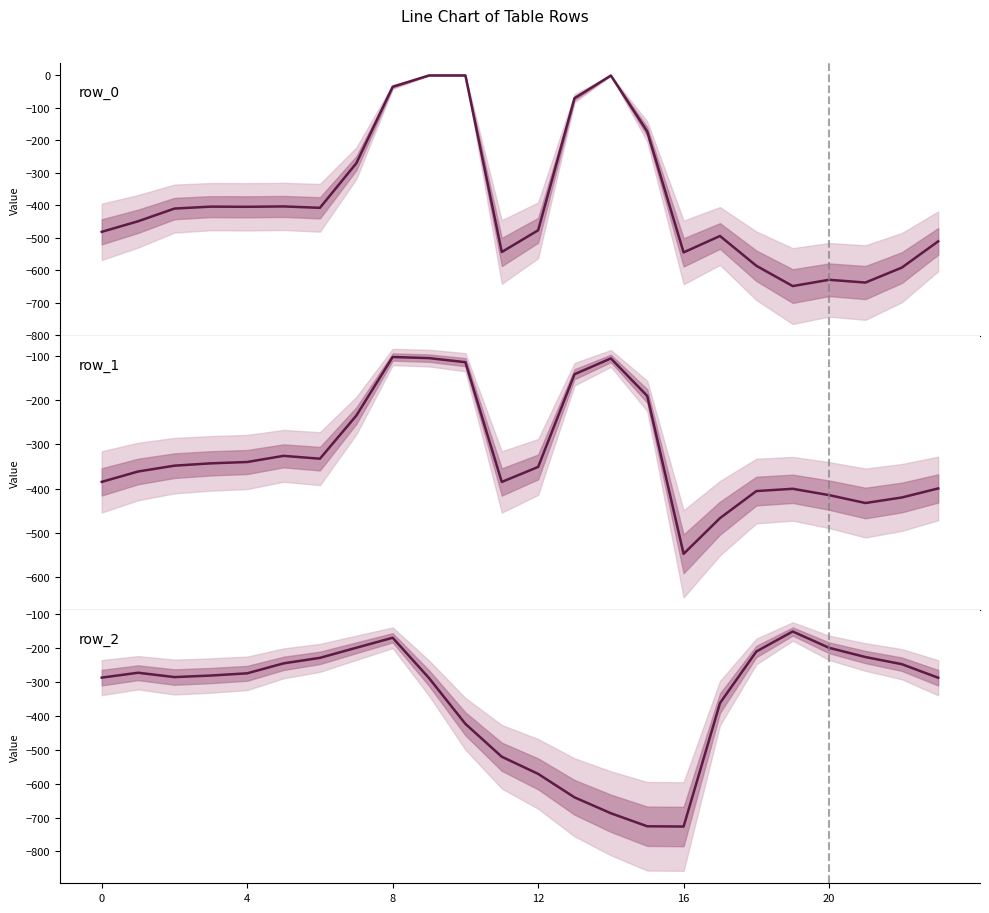

Is it true that row_1 equals -43.8 at 15?

False